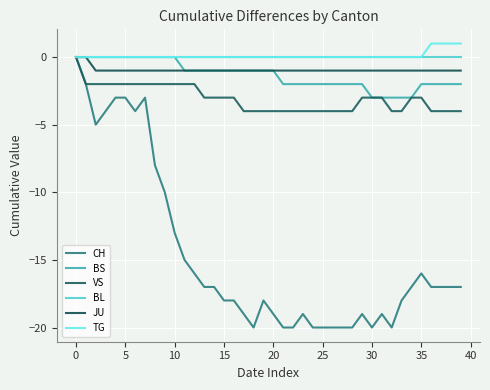

Does the chart display data point markers on the line(s)?

No